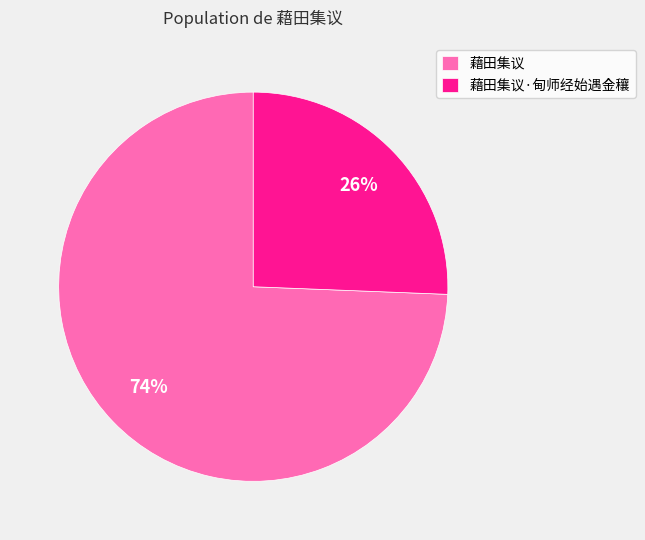

Which has a higher value, 藉田集议 or 藉田集议·甸师经始遇金穰?

藉田集议